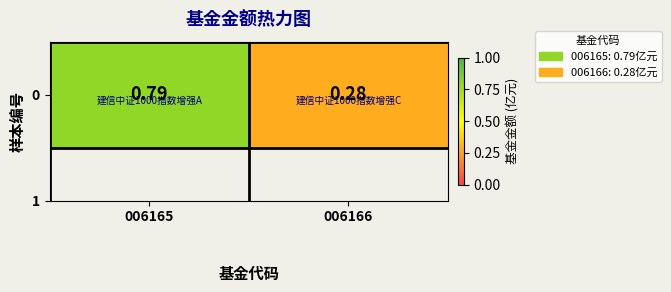

How many categories are shown in the chart?

2